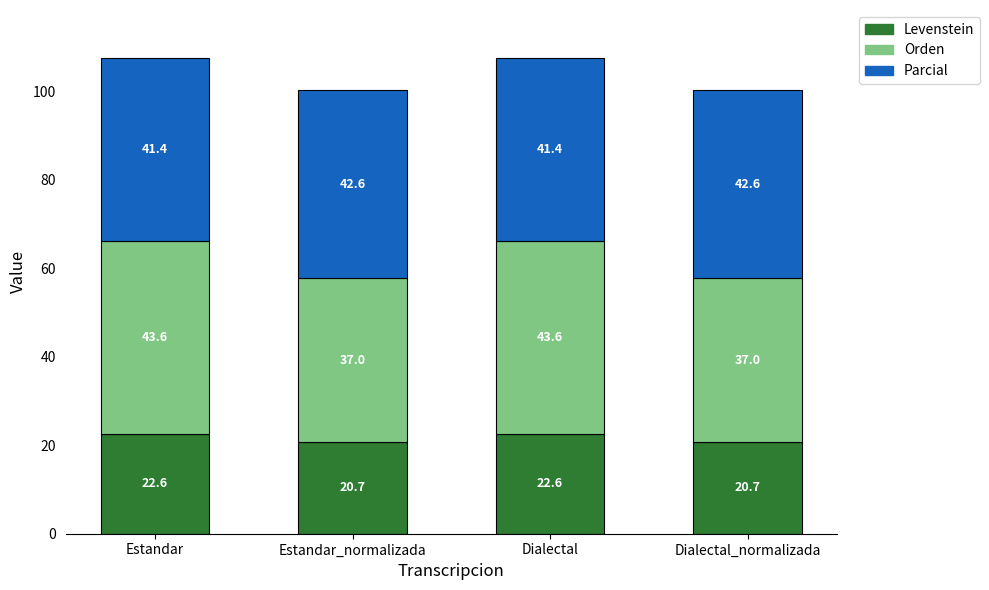

What is the maximum value for Levenstein?

22.6